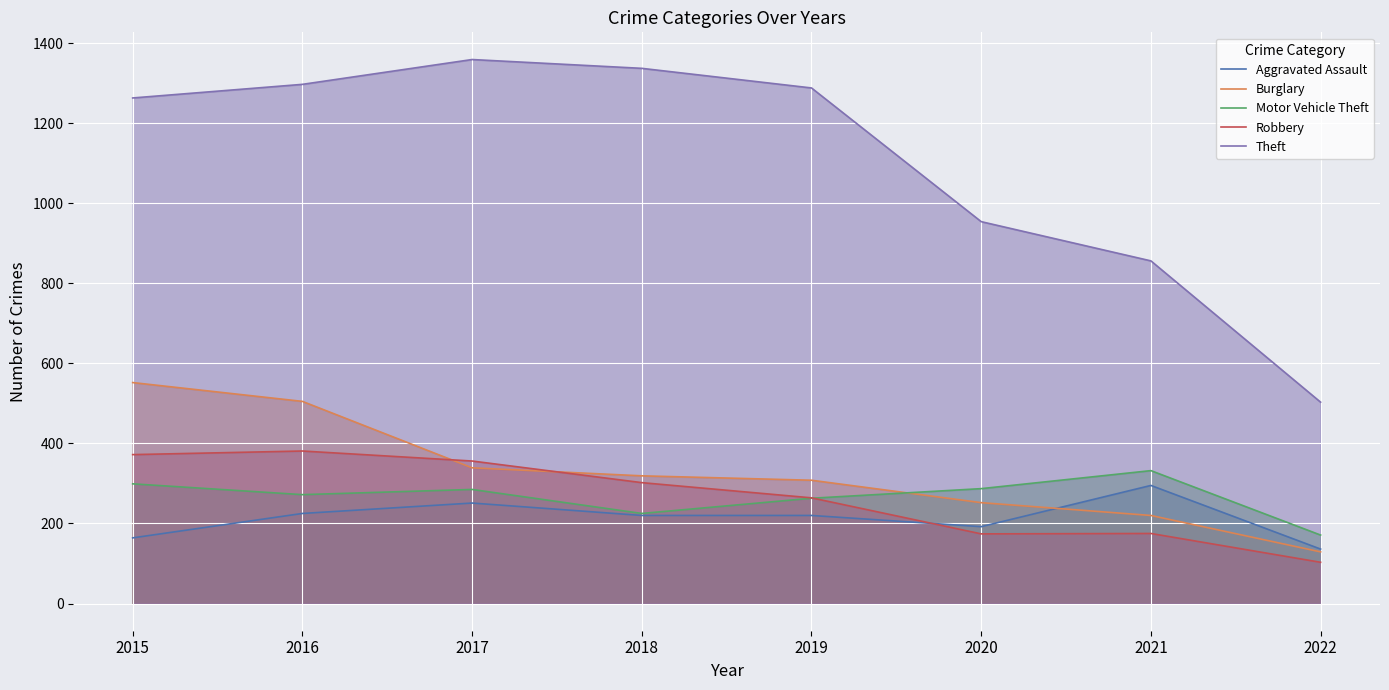

What is the smallest value displayed?

103